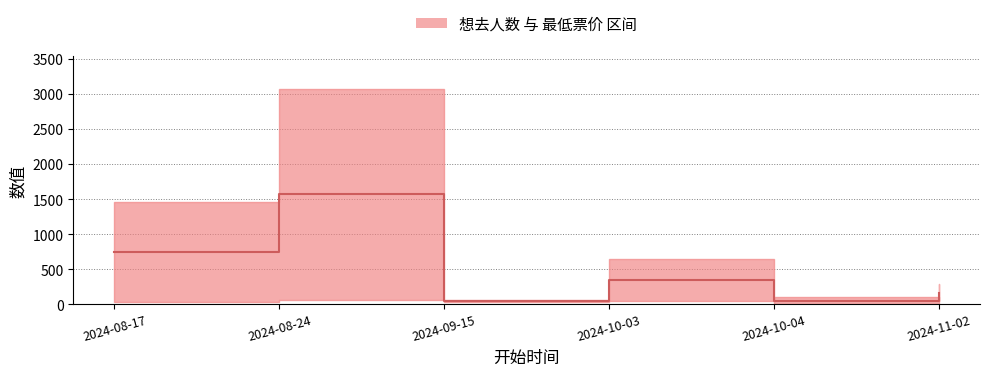

Which has a higher value, 2024-09-15 or 2024-11-02?

2024-11-02